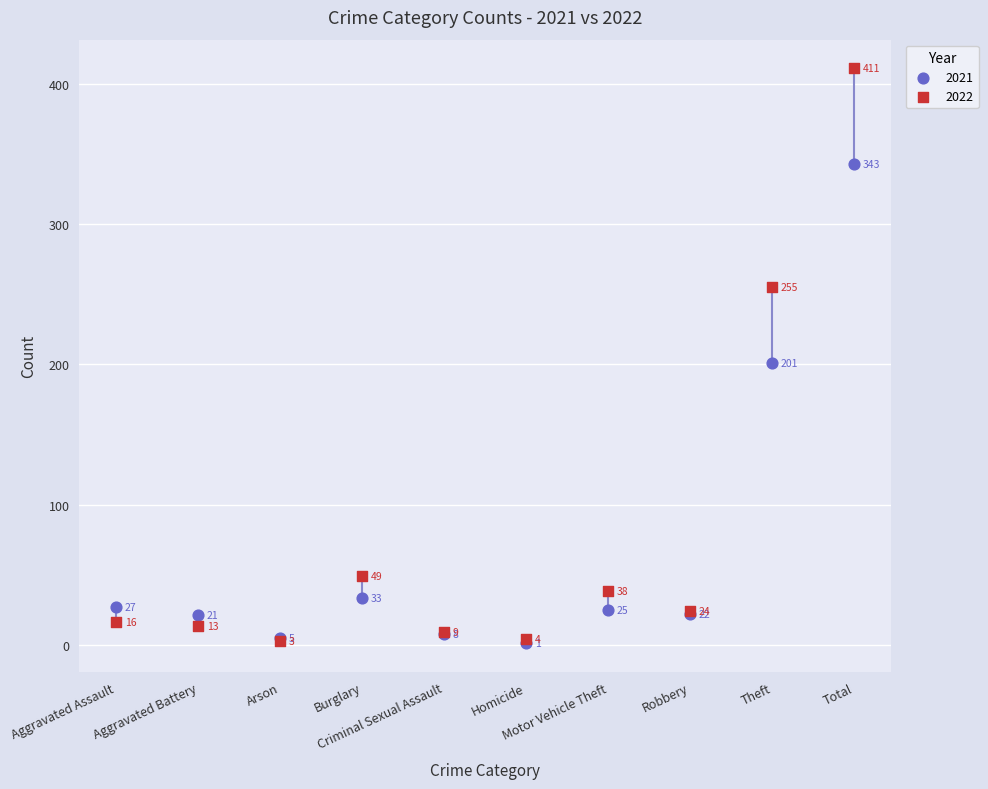

At which category is the sum across all series the highest?

Total